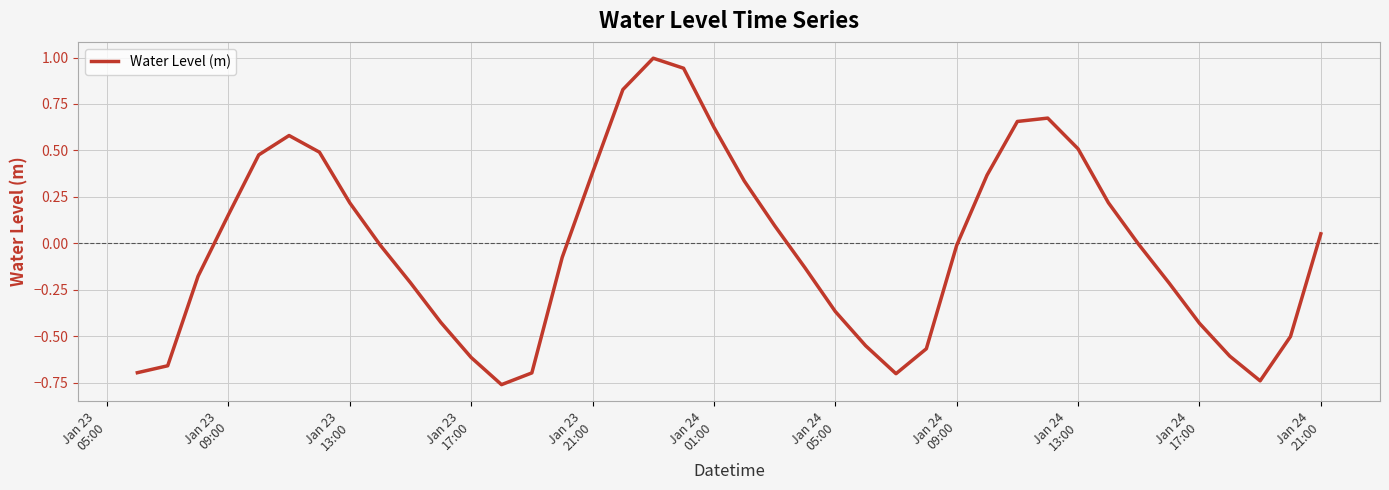

What is the maximum value shown in the chart?

1.0